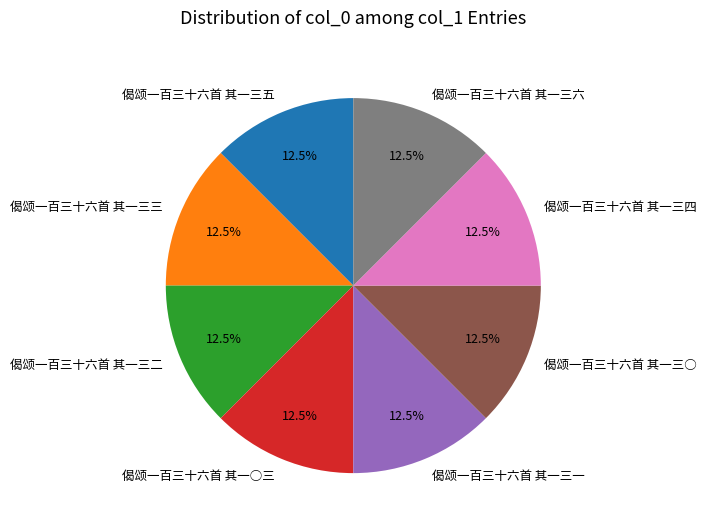

Count the number of slices in the pie.

8